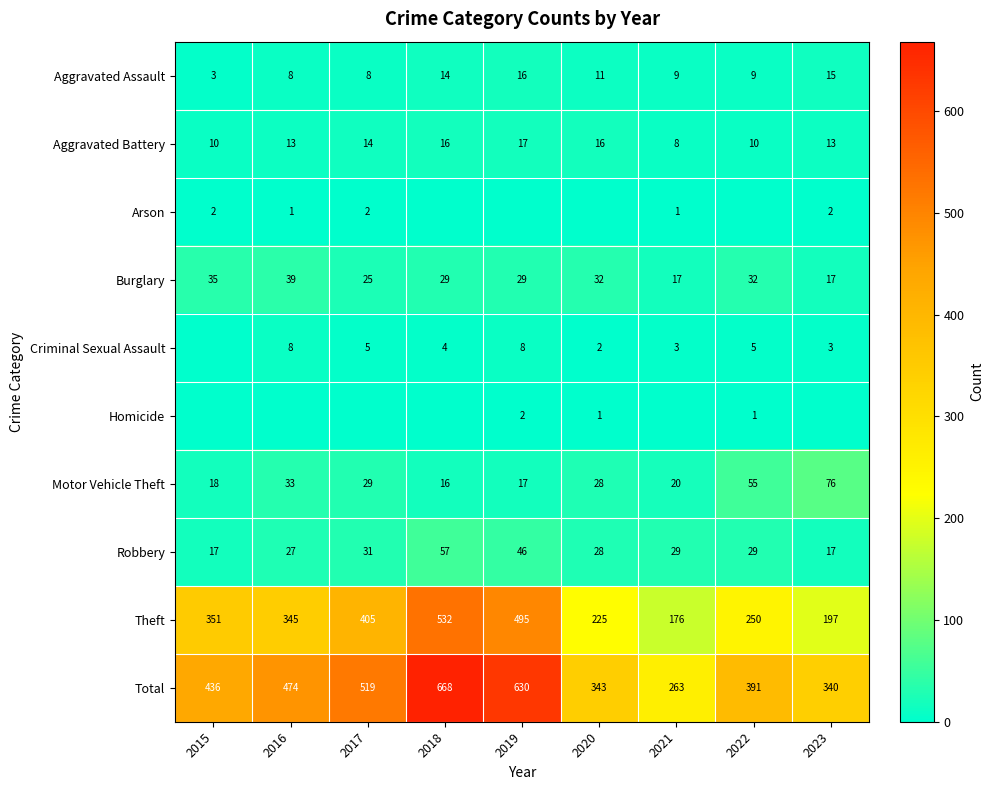

The value of Motor Vehicle Theft at 2022 is 55. True or false?

True